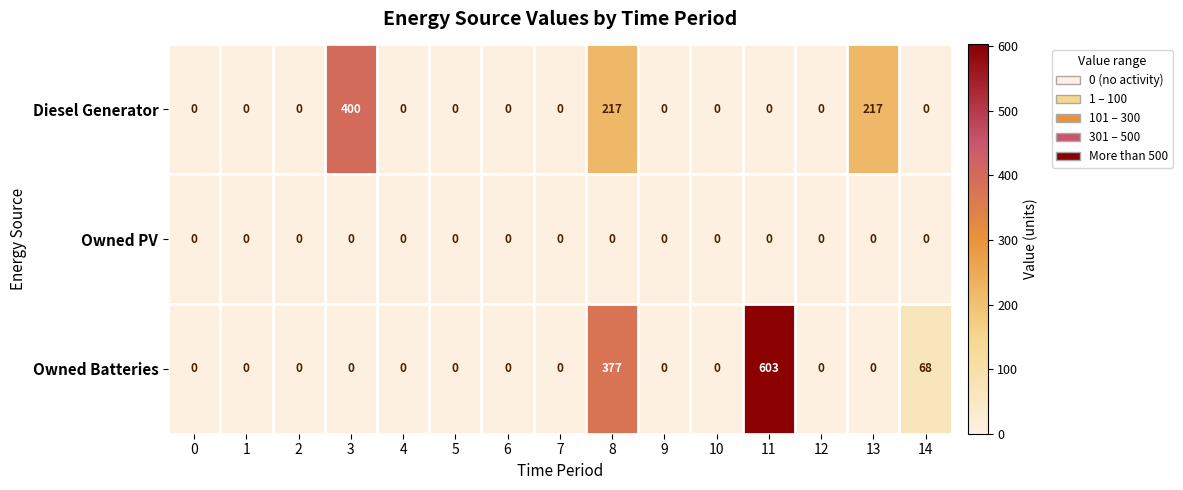

Which label corresponds to the largest value in the chart?

11